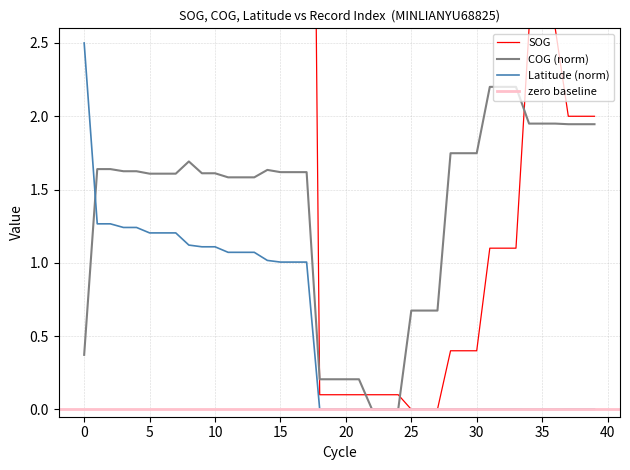

What is the highest value of the SOG series?

10.0